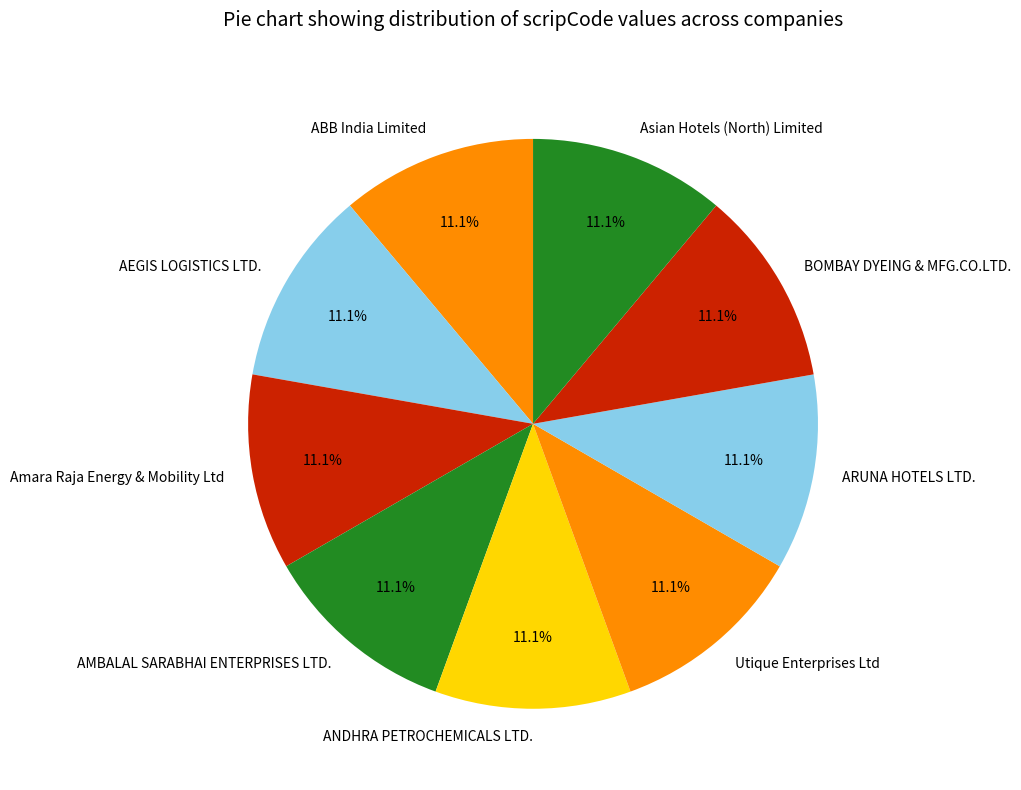

Approximately how many times larger is the value at ARUNA HOTELS LTD. compared to ABB India Limited?

1.0